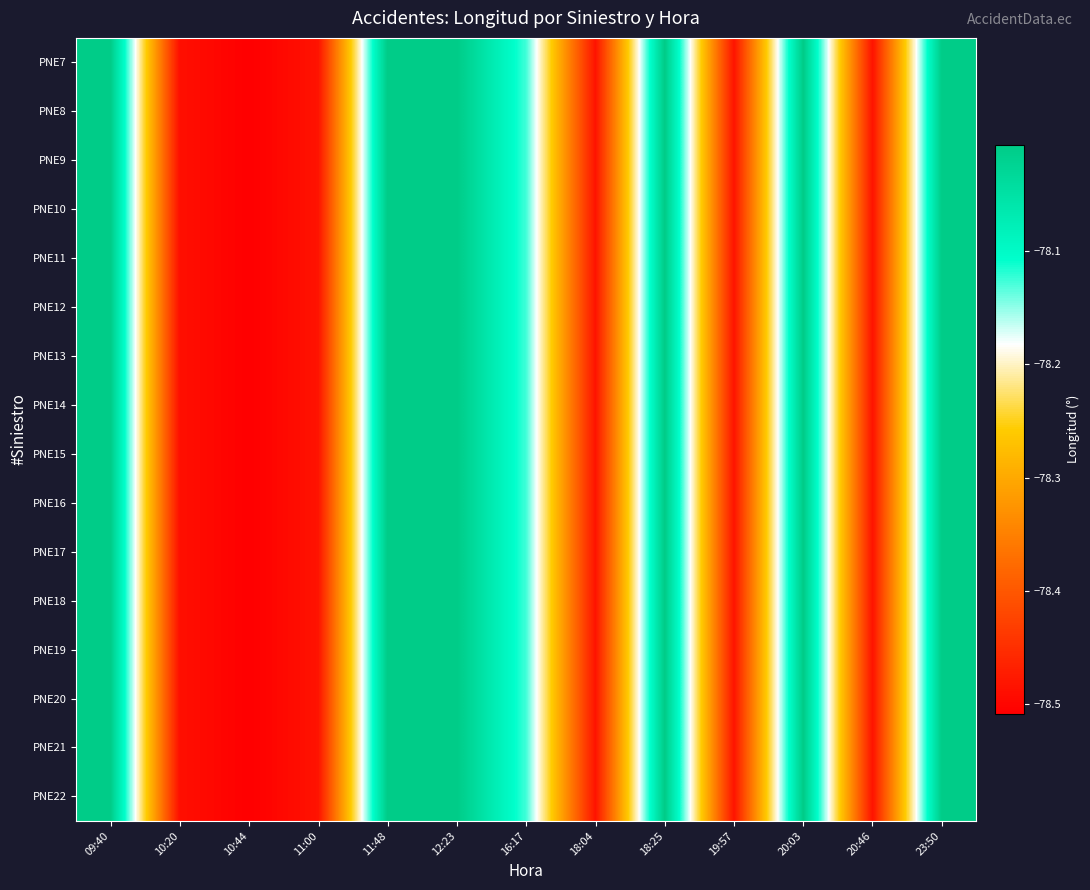

How many distinct data groups are displayed?

16